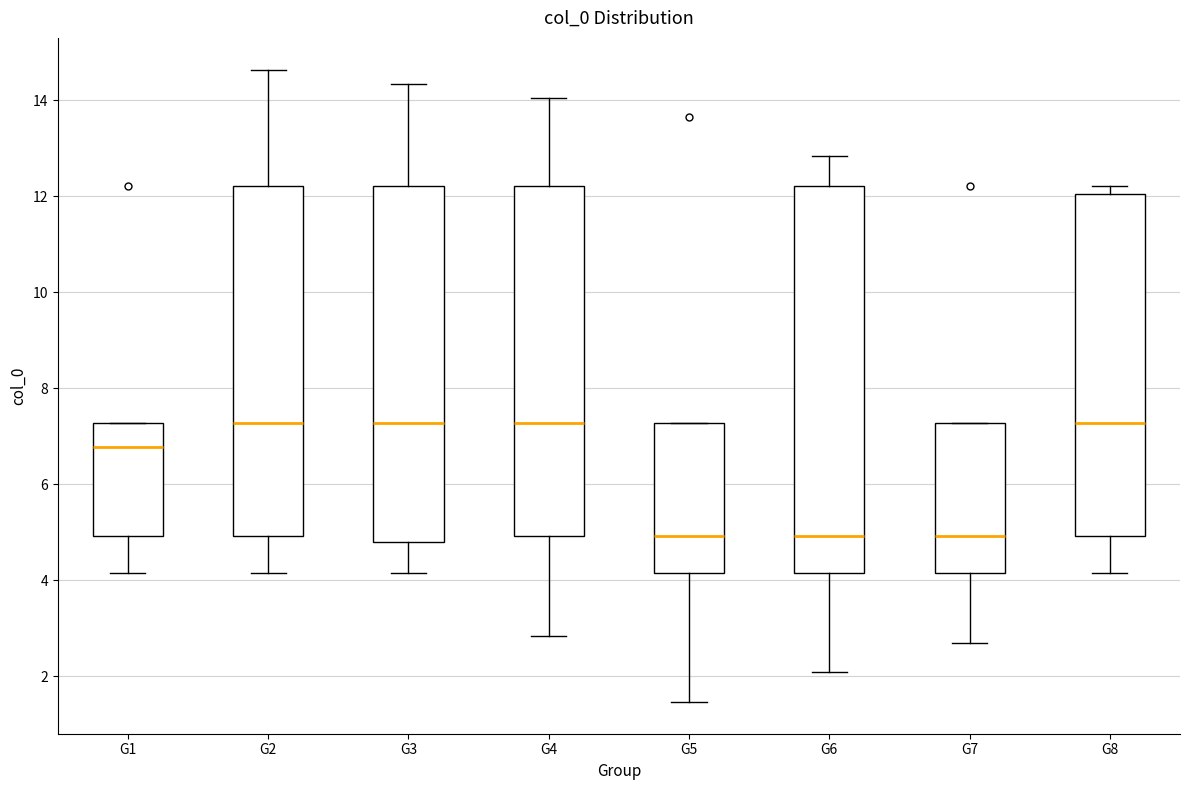

Where is the lower edge of the box for G8 on the y-axis? The values are not printed on the chart, so give them approximately, as read against the axis.

5.0